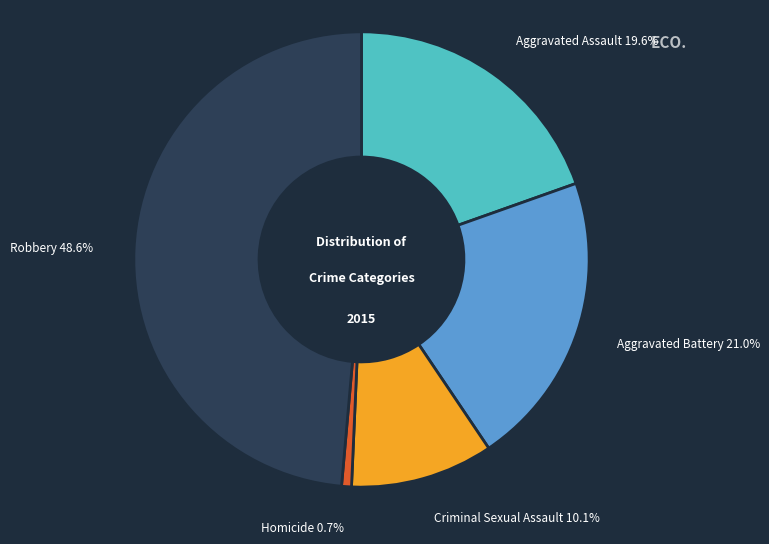

Does any single category account for the majority?

No